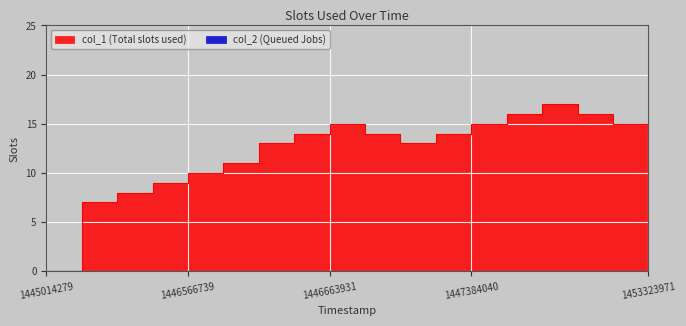

The value at 1446663931 is 15. True or false?

True